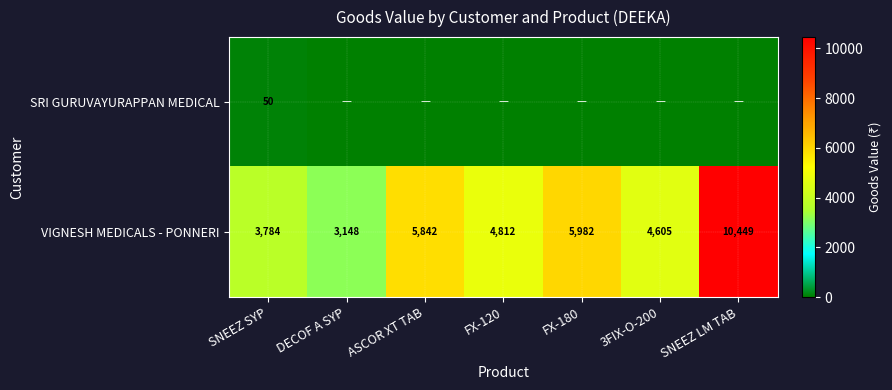

The SRI GURUVAYURAPPAN MEDICAL series shows 77 at SNEEZ SYP. True or false?

False